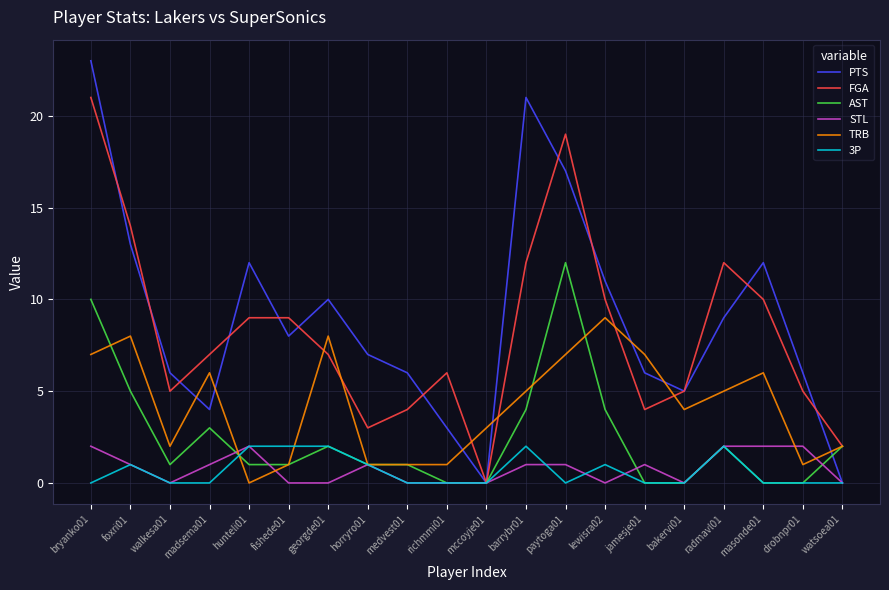

Between which two adjacent categories do TRB and PTS first intersect?

walkesa01 and madsema01